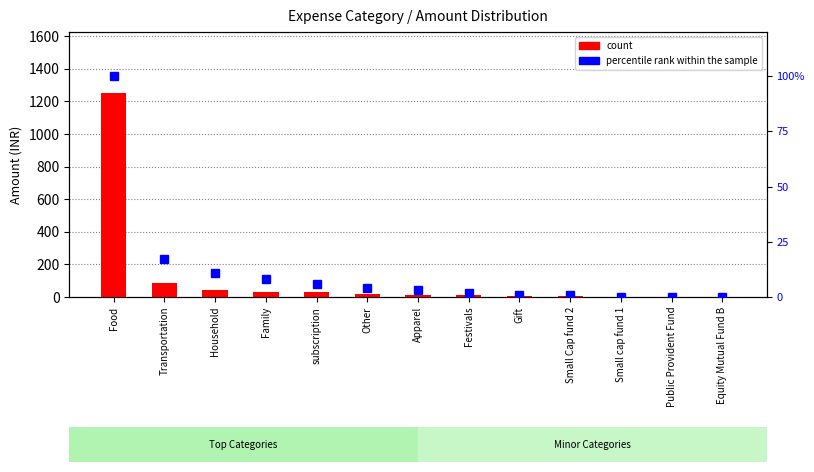

How many distinct data groups are displayed?

2